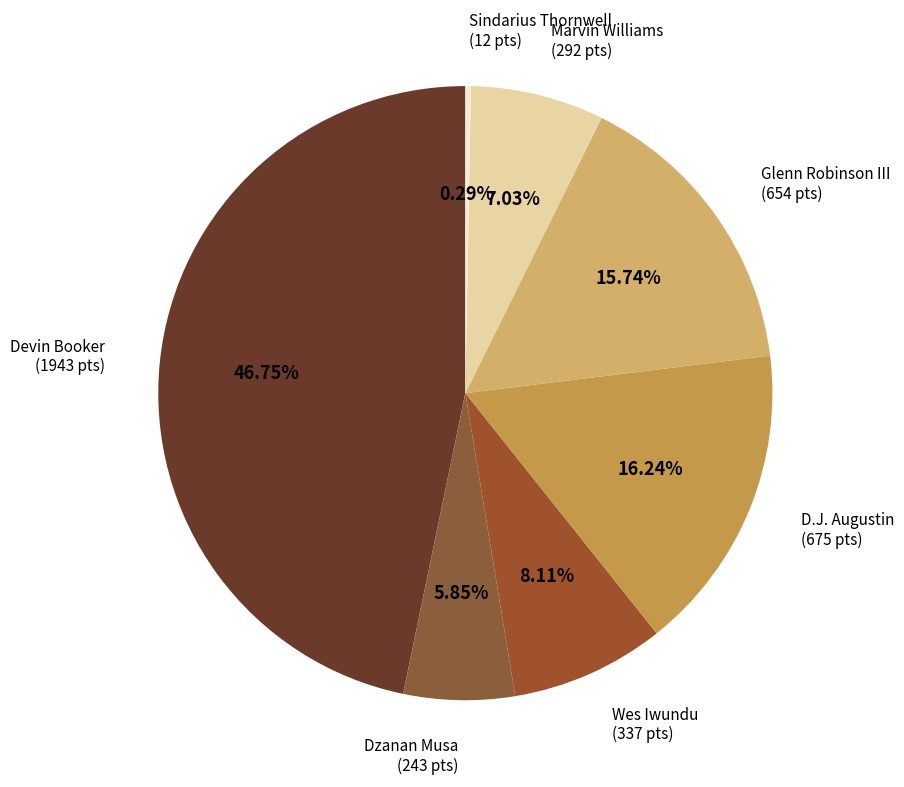

Between Dzanan Musa (243 pts) and Sindarius Thornwell (12 pts), which is larger?

Dzanan Musa (243 pts)